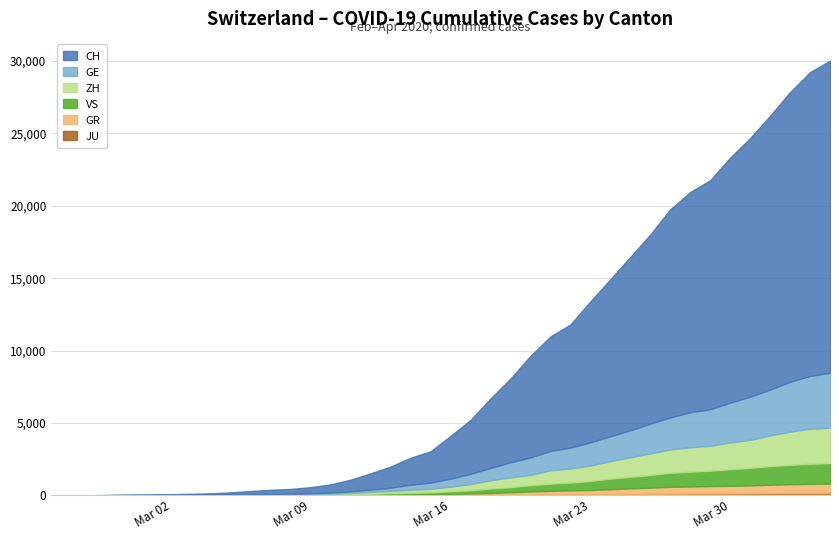

Is it true that JU equals 26 at 18?

False